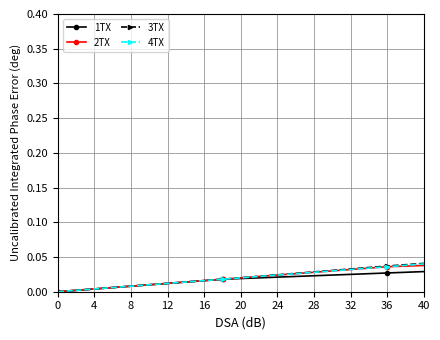

True or false: 4TX and 3TX cross at least once.

False